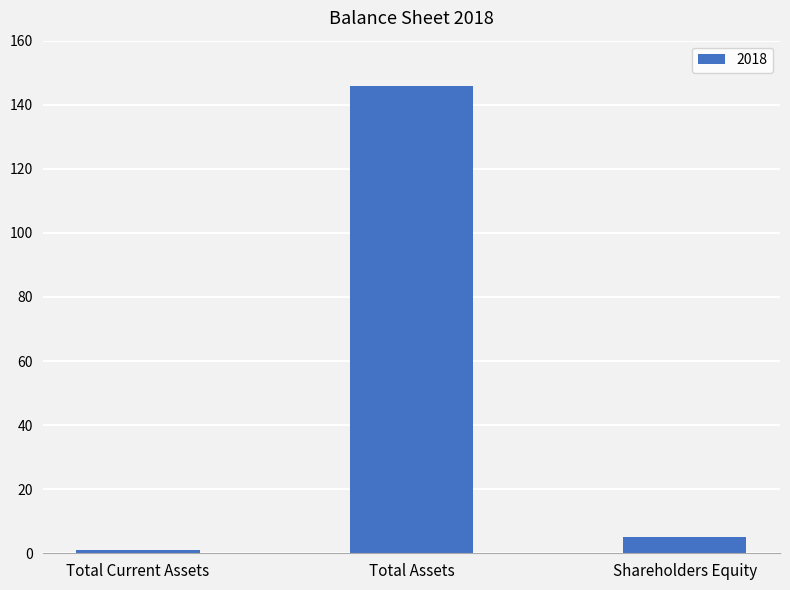

List the labels in order of value, smallest first.

Total Current Assets, Shareholders Equity, Total Assets